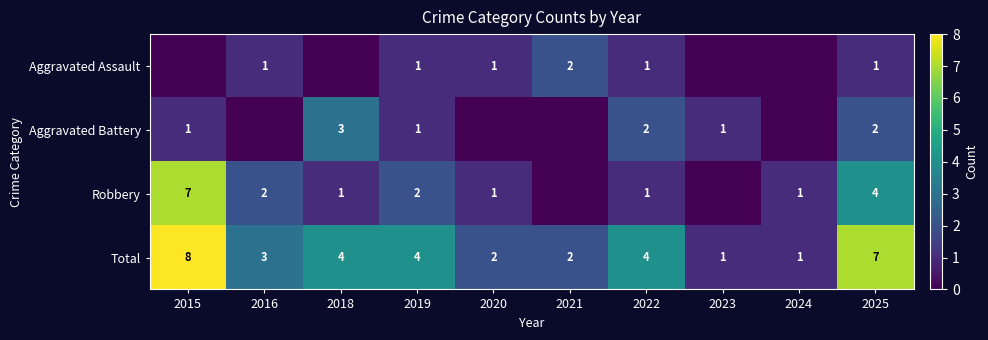

At which label does Total reach its peak?

2015